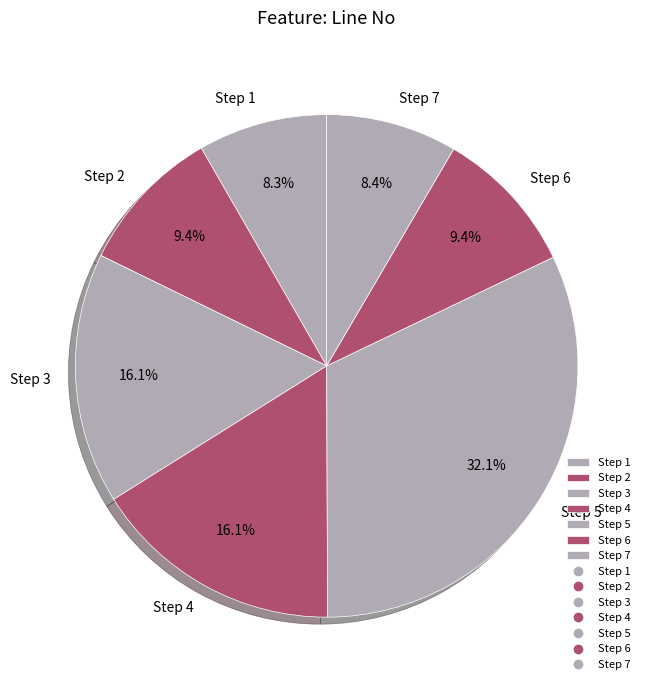

Is it true that Step 1 is 8% of the pie?

True